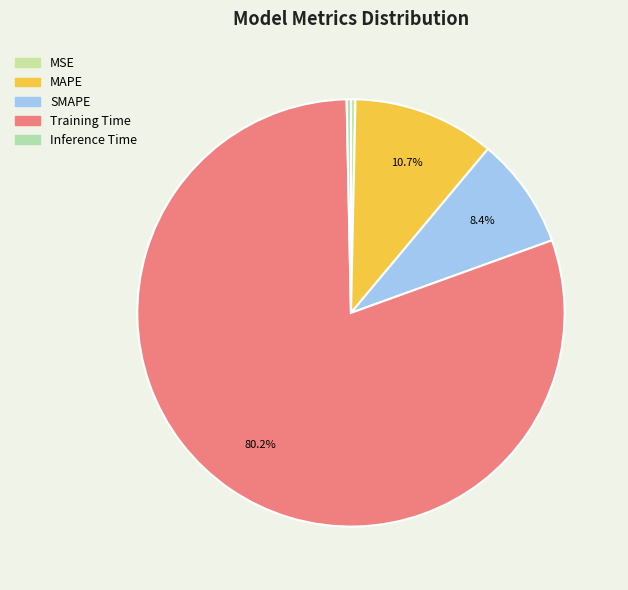

How many segments does this pie chart have?

5